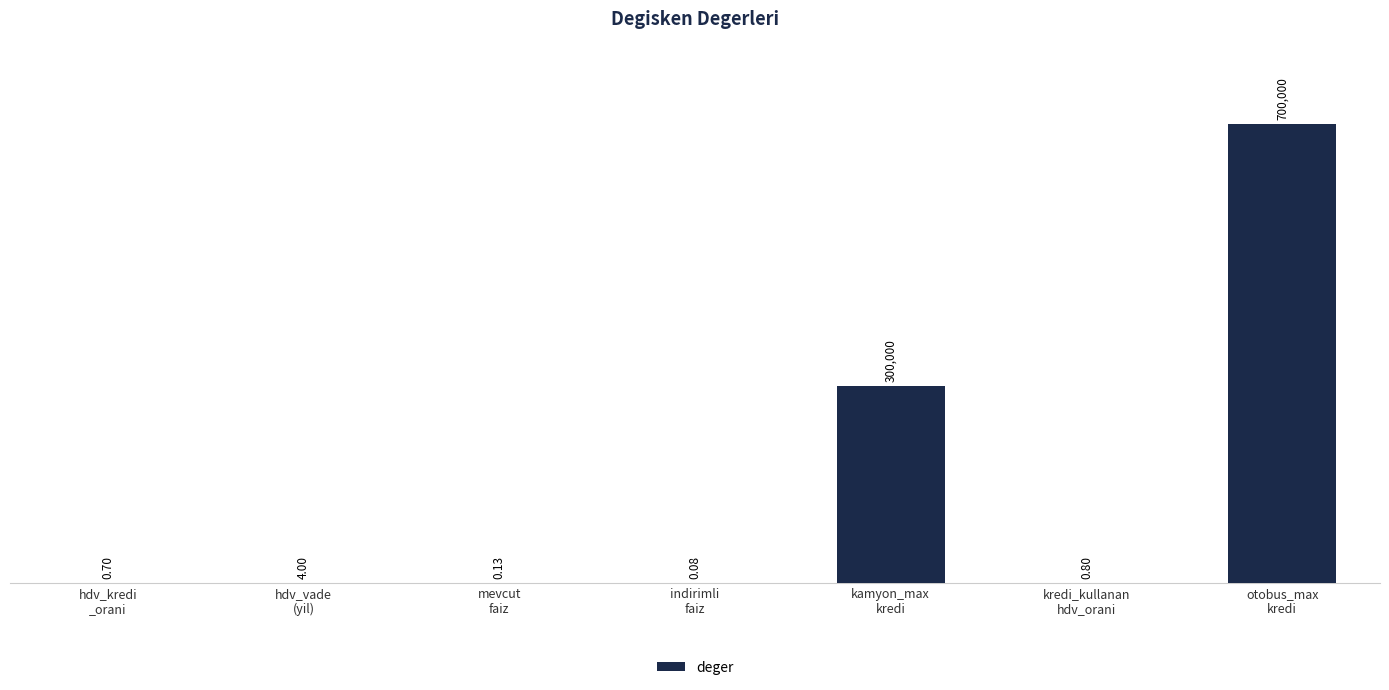

What is the average value?

142858.0